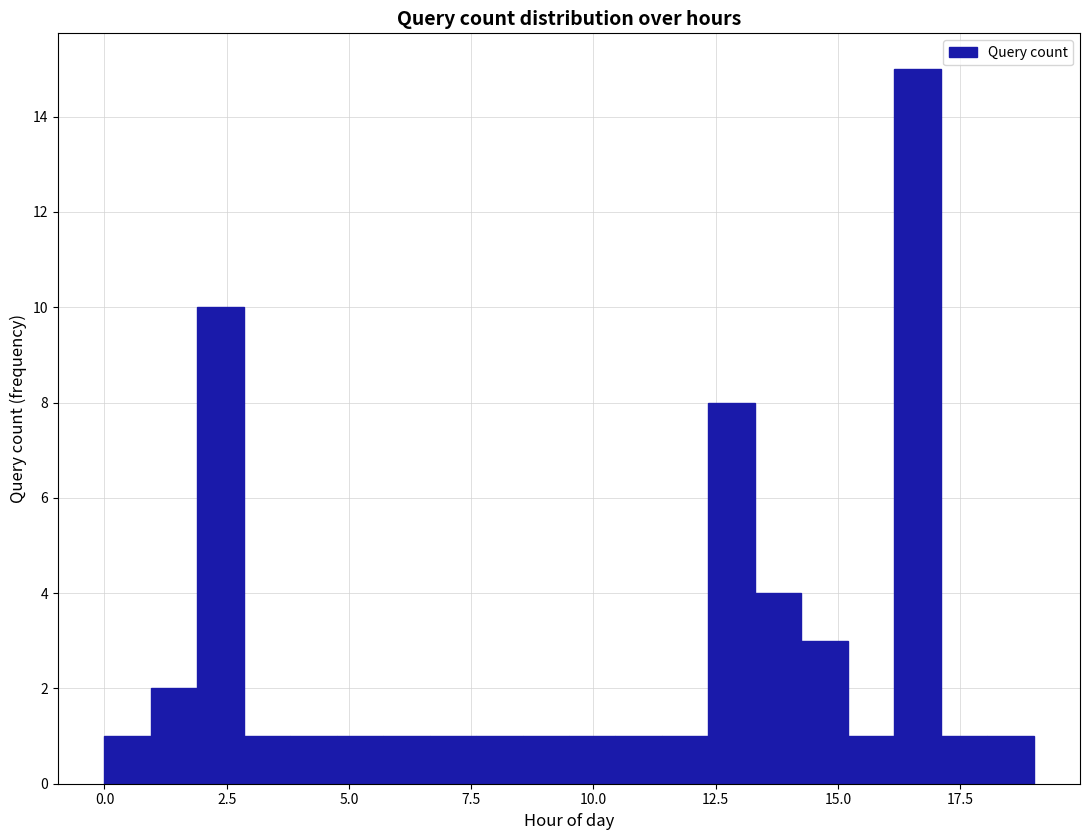

Around what value on the x-axis is the tallest bar? Give the approximate position of its centre, as read against the axis.

16.5